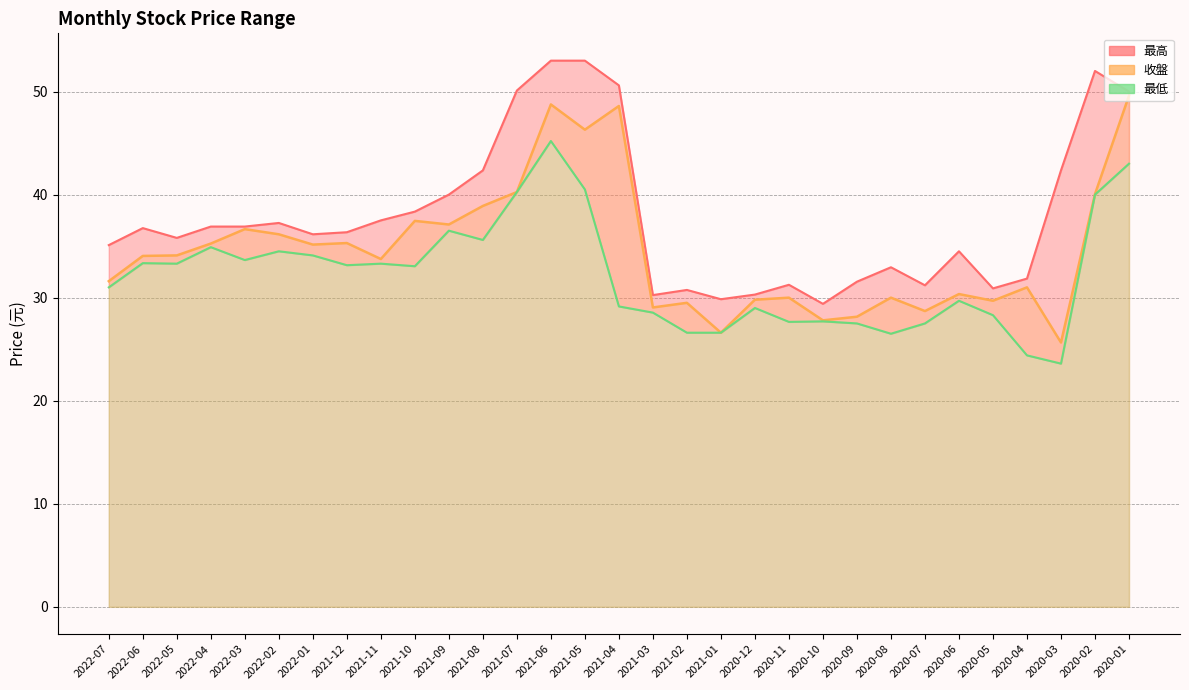

At how many categories does at least one series exceed 41?

8